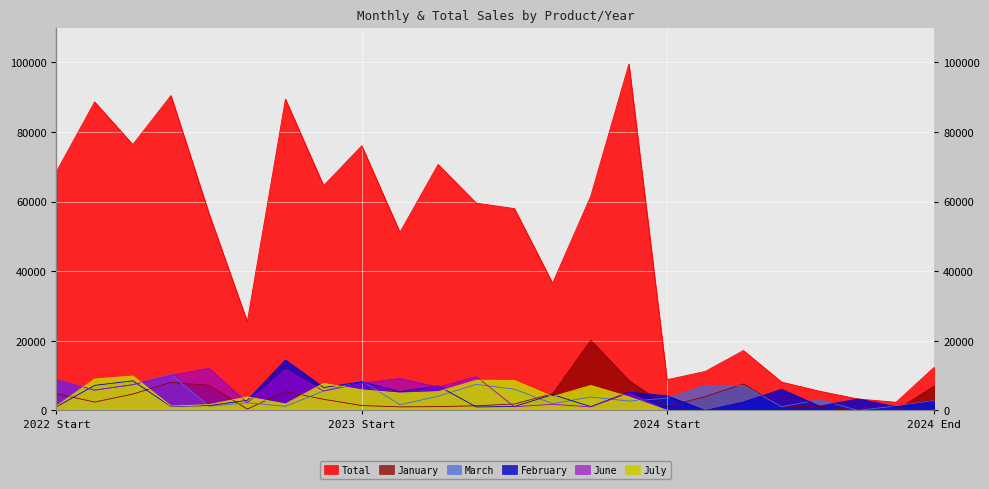

How many values in February are above zero?

23